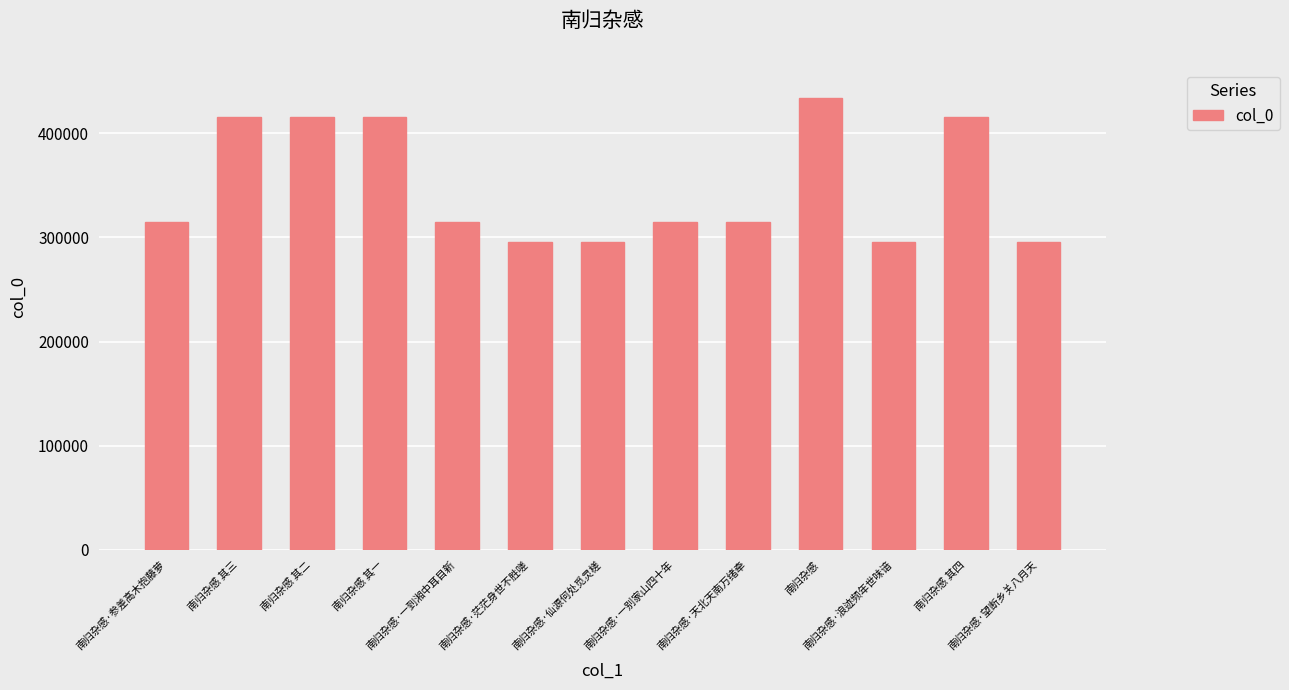

What is the value of the 2nd bar from the left?

415903